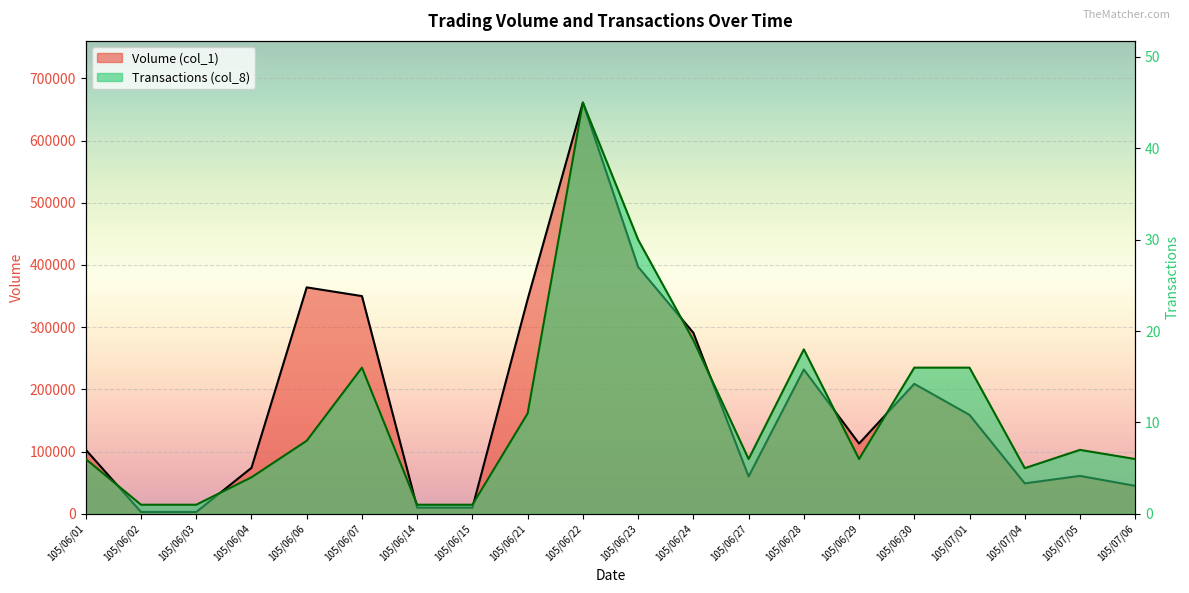

True or false: Volume (col_1) and Transactions (col_8) cross at least once.

False